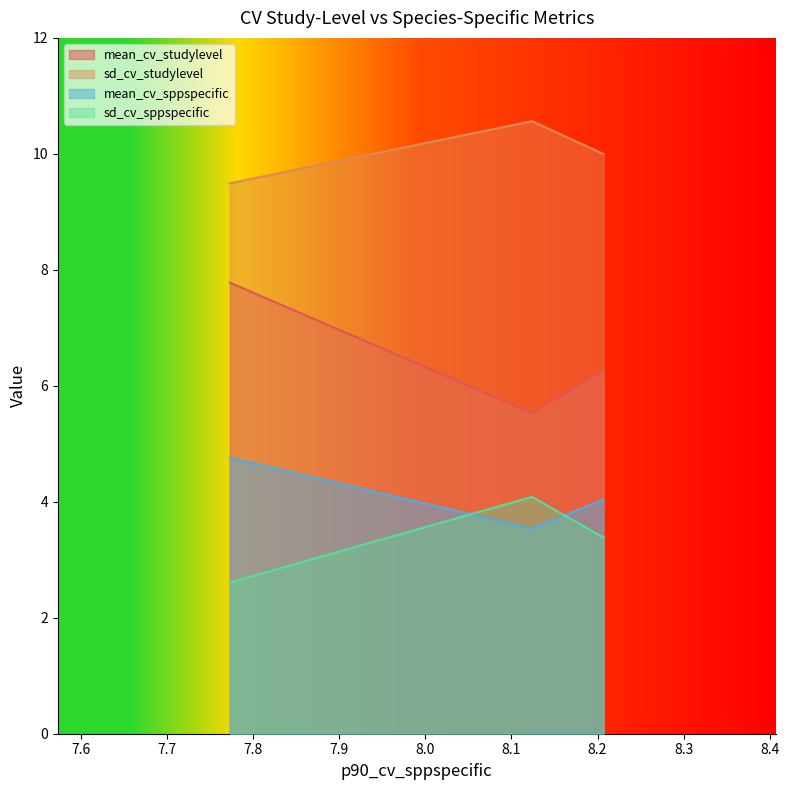

Reading right to left, extract all data points from this chart.

mean_cv_studylevel: 8.2070634841919=6.3	8.12383670806885=5.5	7.77257318496704=7.8
sd_cv_studylevel: 8.2070634841919=10.0	8.12383670806885=10.6	7.77257318496704=9.5
mean_cv_sppspecific: 8.2070634841919=4.0	8.12383670806885=3.5	7.77257318496704=4.8
sd_cv_sppspecific: 8.2070634841919=3.4	8.12383670806885=4.1	7.77257318496704=2.6